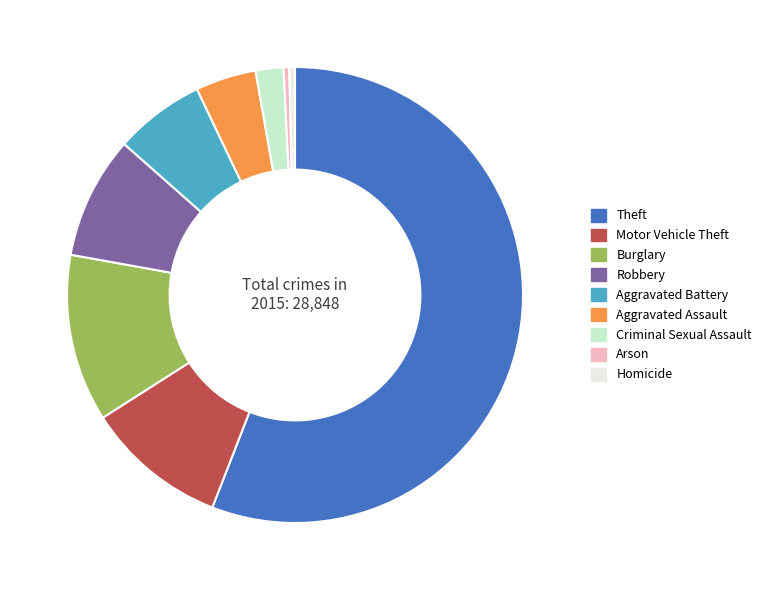

Is the sum of Homicide and Aggravated Battery greater than half?

No